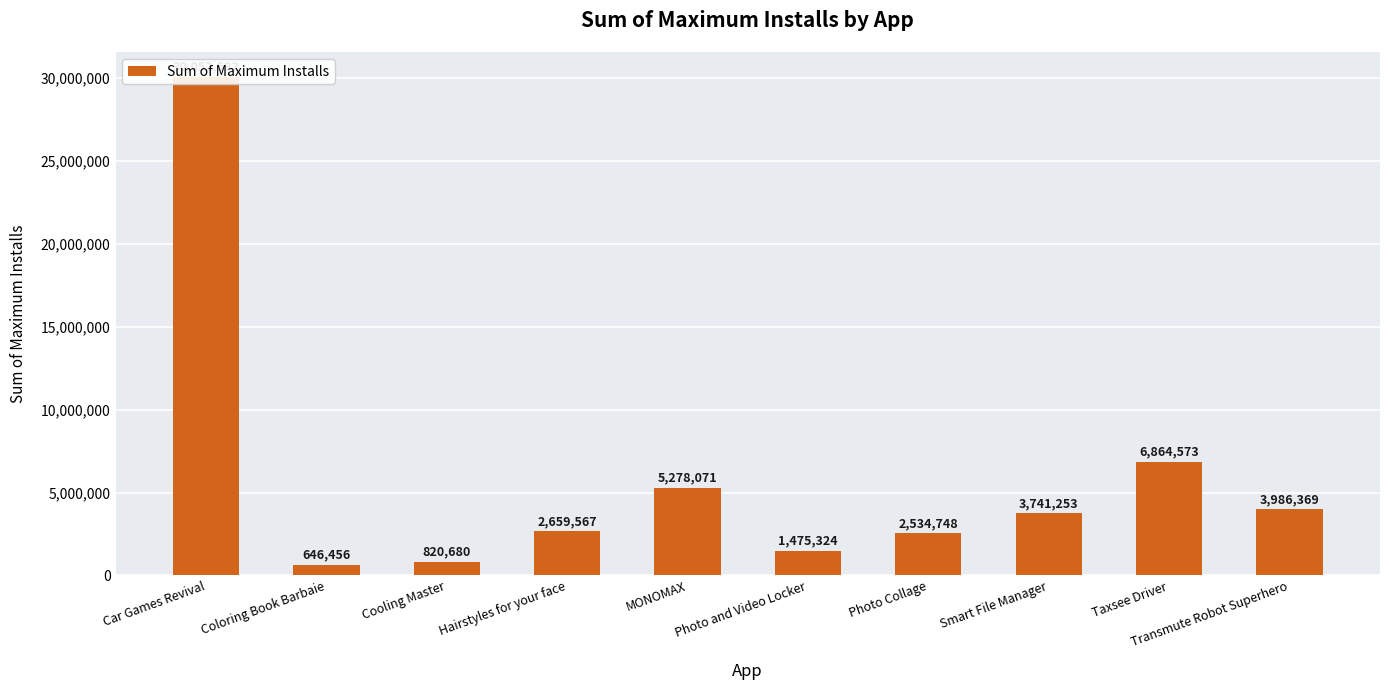

Rank the categories by value from lowest to highest.

Coloring Book Barbaie, Cooling Master, Photo and Video Locker, Photo Collage, Hairstyles for your face, Smart File Manager, Transmute Robot Superhero, MONOMAX, Taxsee Driver, Car Games Revival